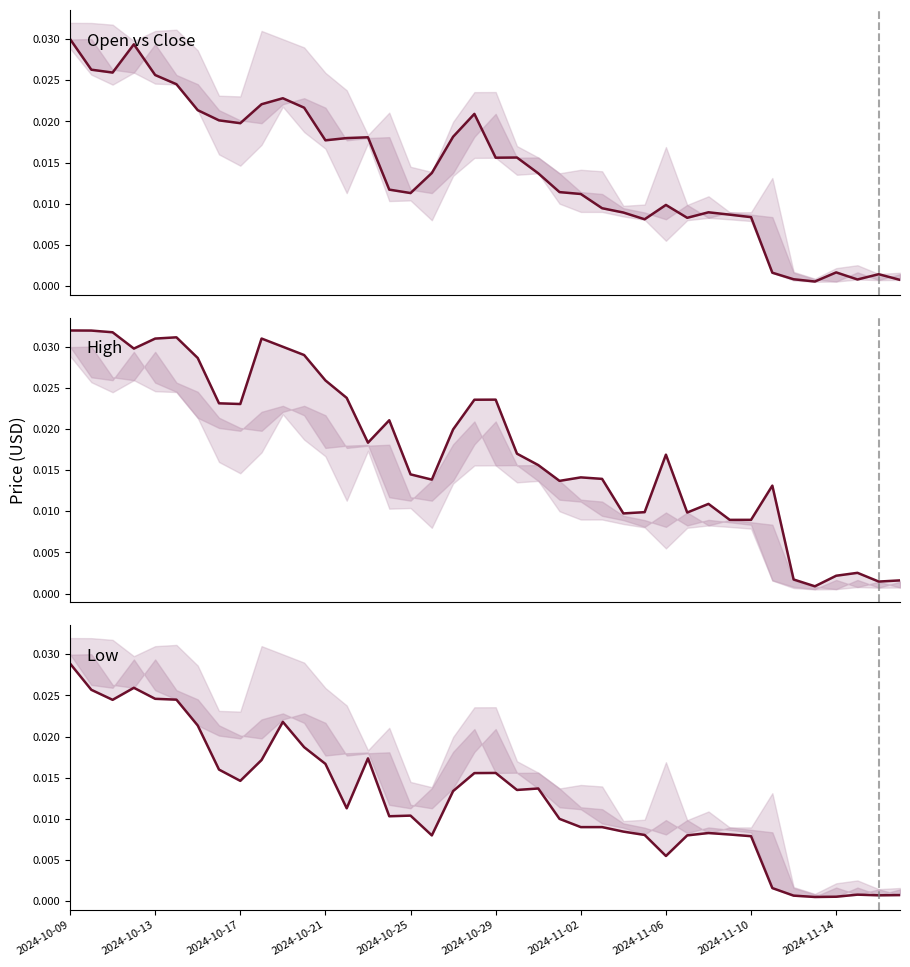

Where is the first local minimum for Open vs Close?

2024-10-17